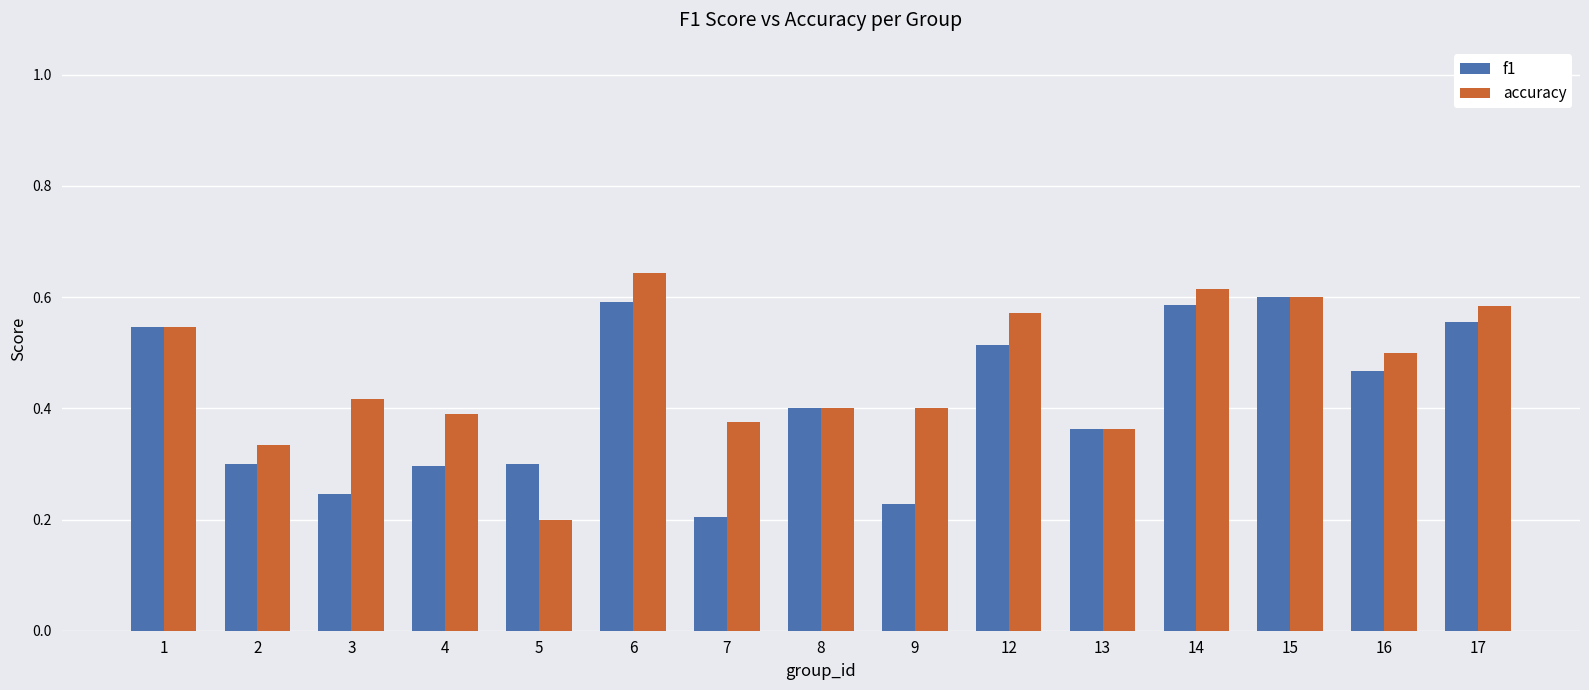

What is the sum of the f1 values at 13 and 14?

0.9